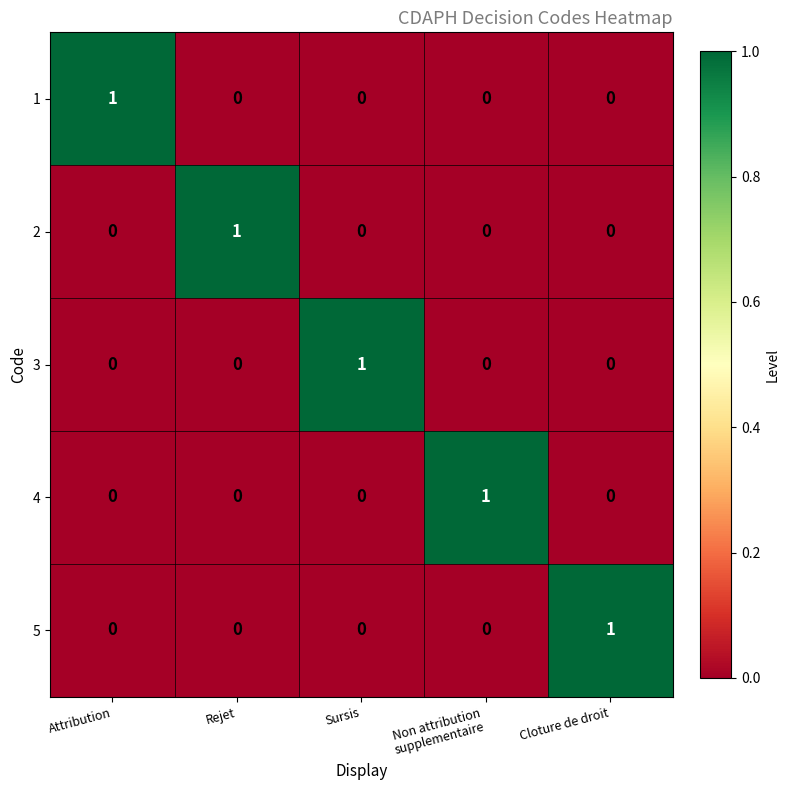

What is the total value across all series at Sursis?

1